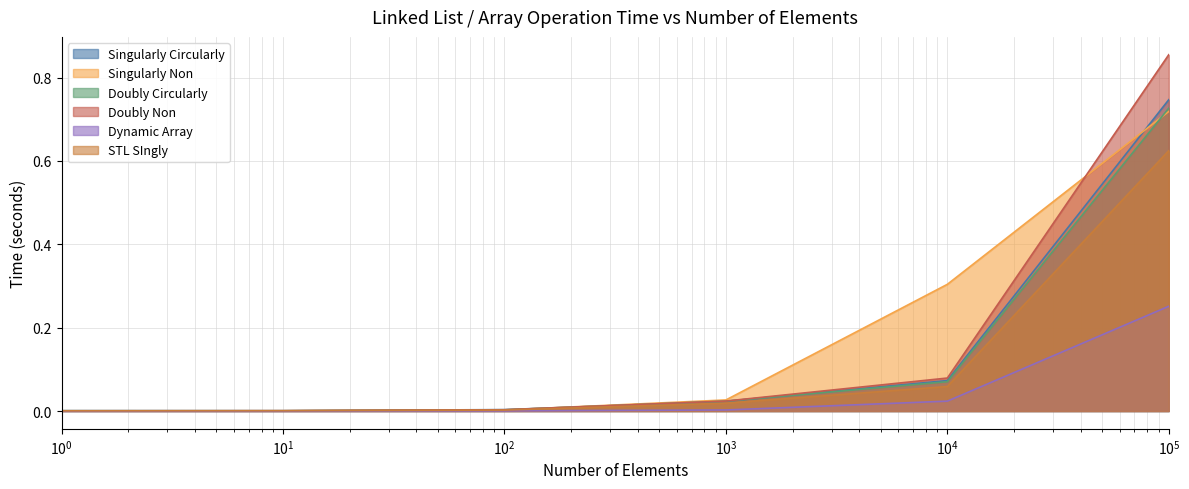

Which series has the widest spread of values?

Doubly Non